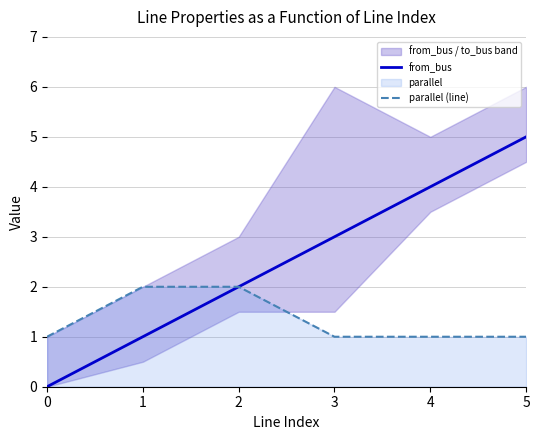

How many data points in parallel (line) are above 1?

2